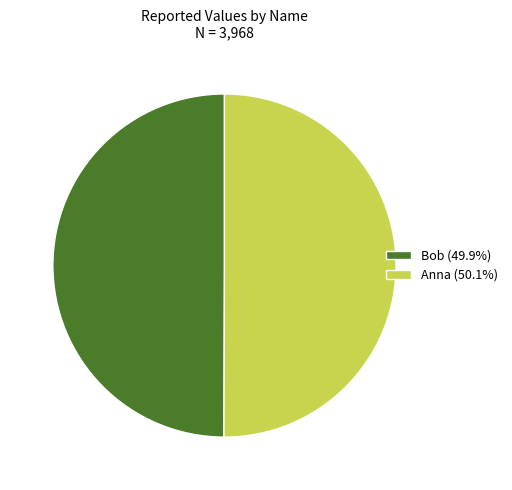

Count the number of slices in the pie.

2